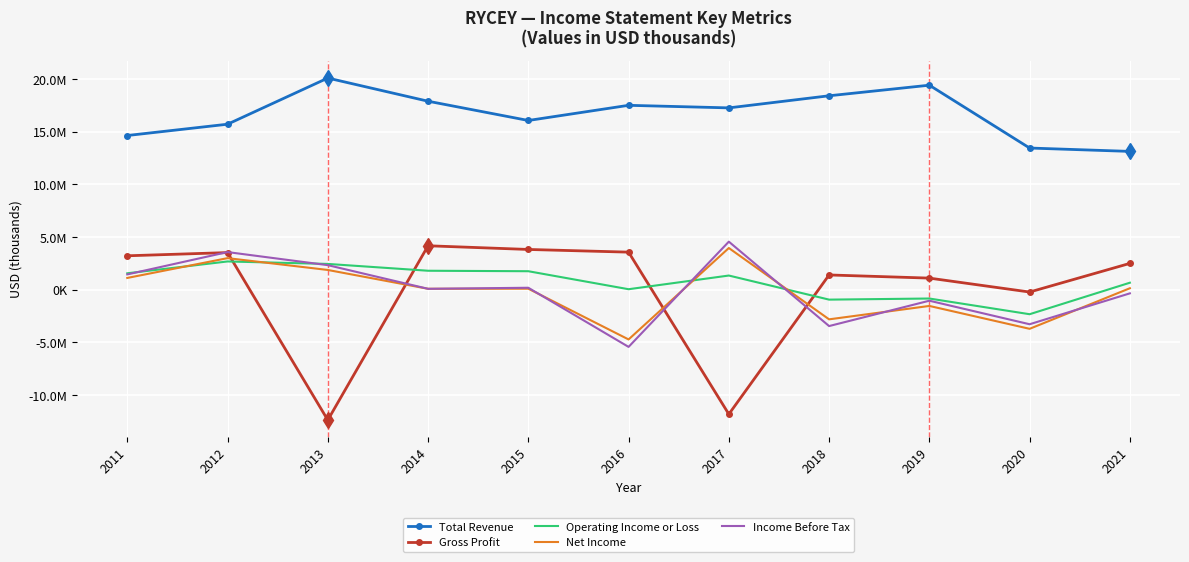

How many lines are shown in the chart?

5